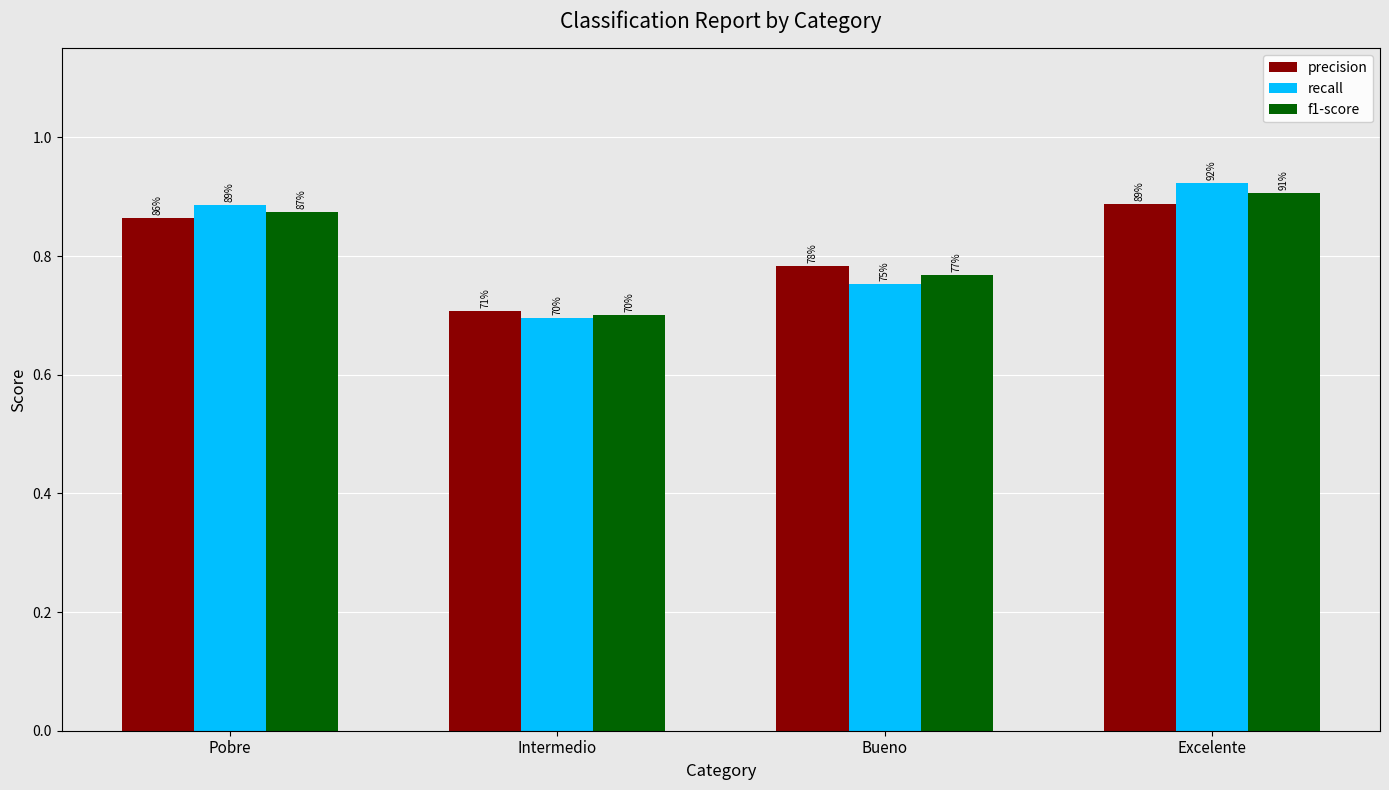

Which series has the largest total across all categories?

recall